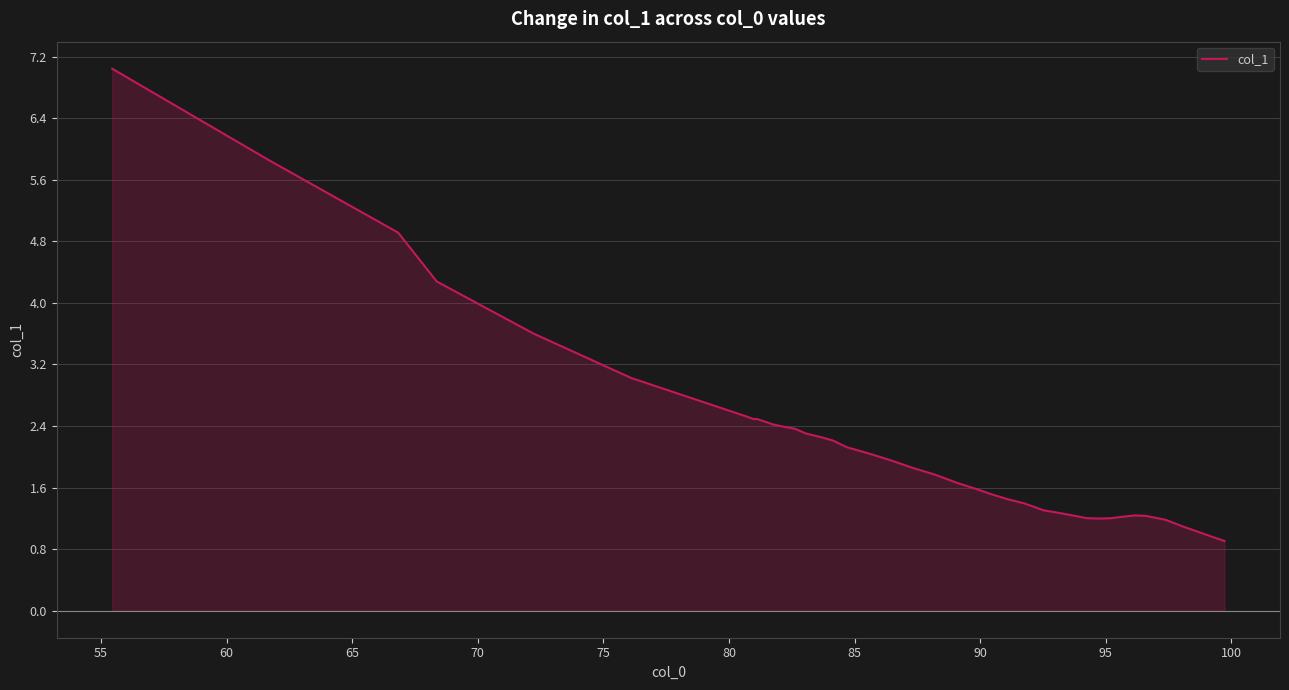

What is the difference between the maximum and minimum values?

6.1